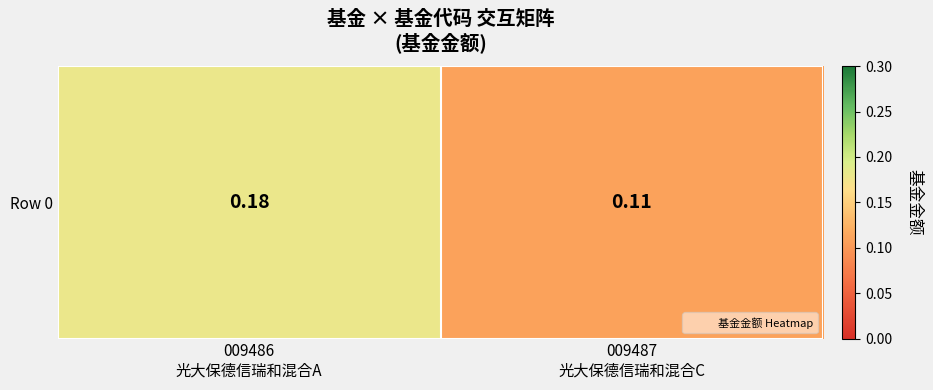

What is the average value?

0.1